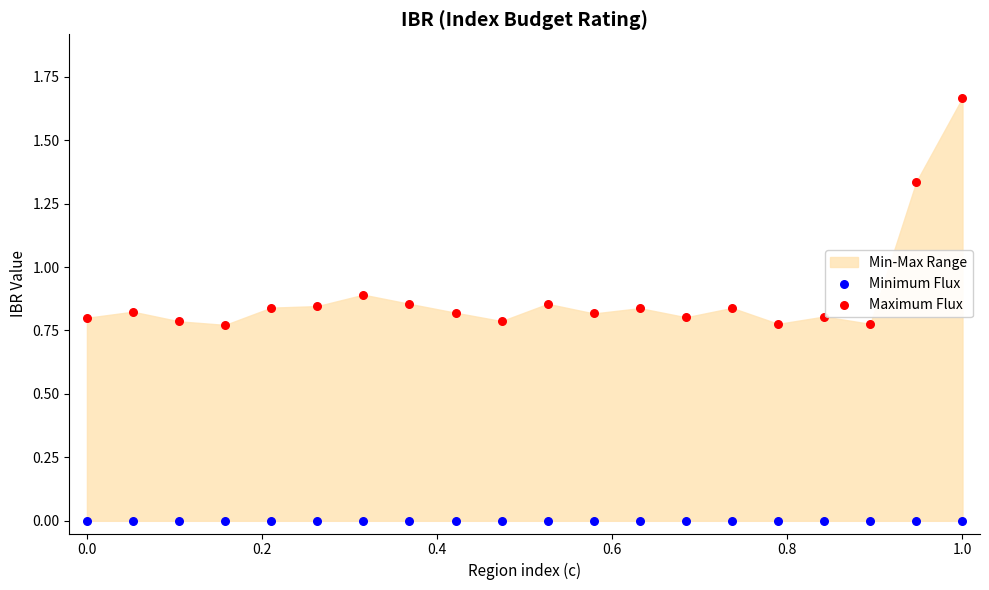

Which series contains the highest Y value?

Maximum Flux